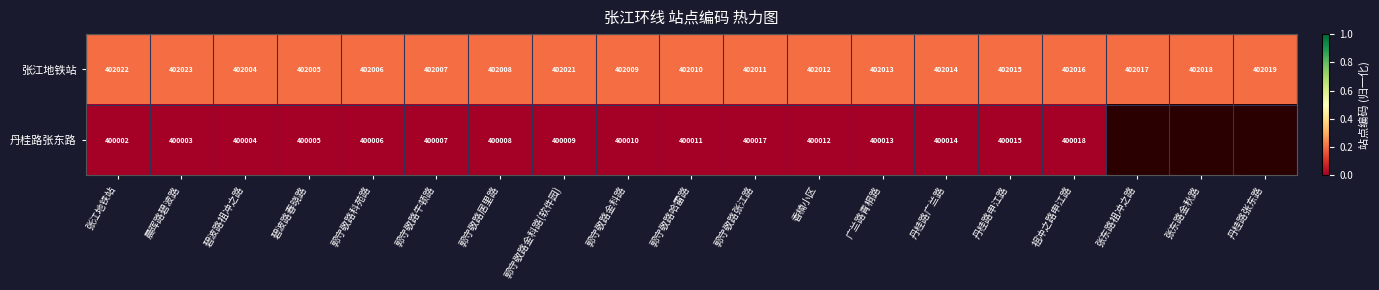

Where is 张江地铁站 nearest to the value 402013?

广兰路青桐路